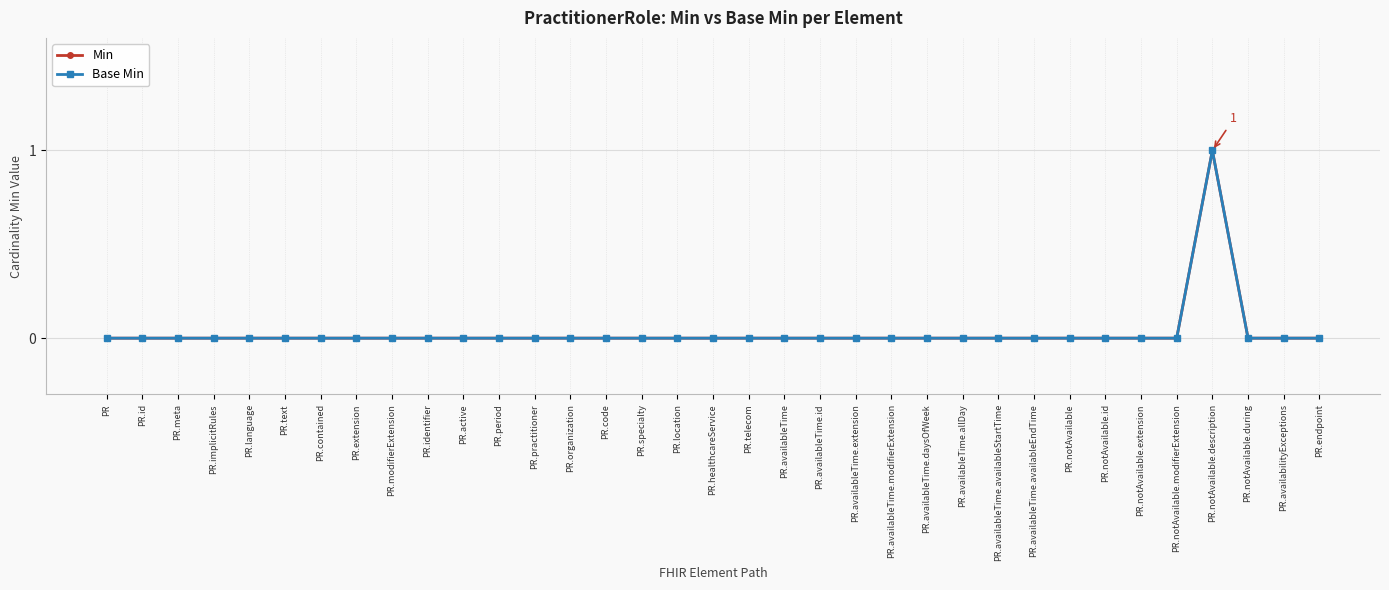

Does the chart have visible grid lines?

Yes